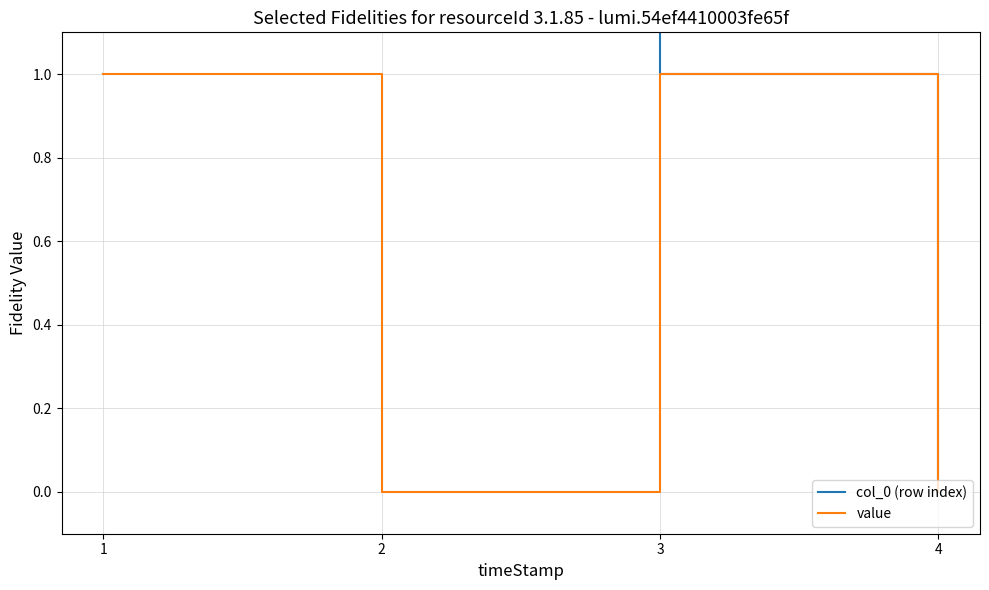

How many values in value are above zero?

2